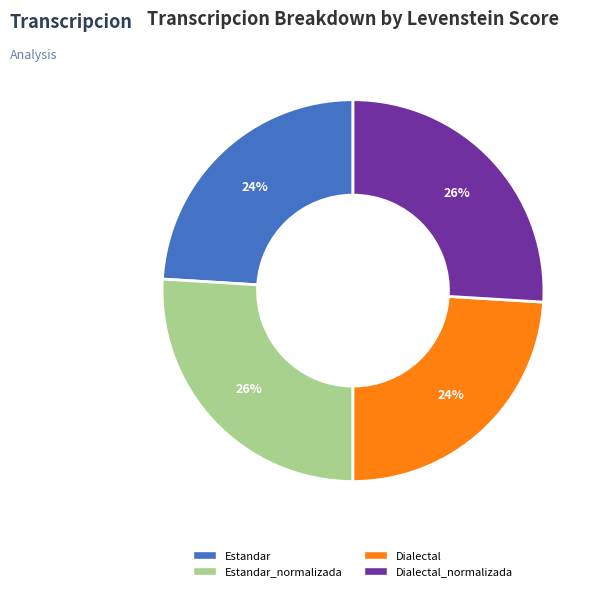

To the nearest percent, what is the average slice percentage?

25%